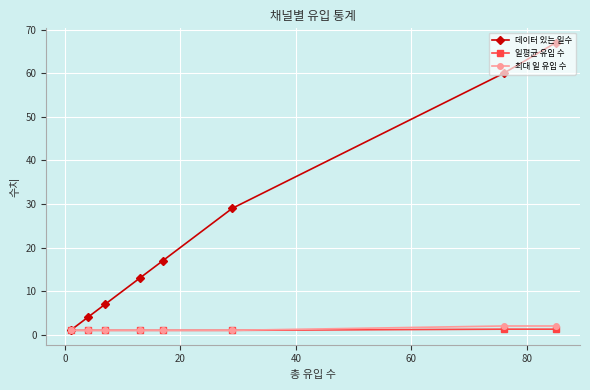

Does the chart display data point markers on the line(s)?

Yes